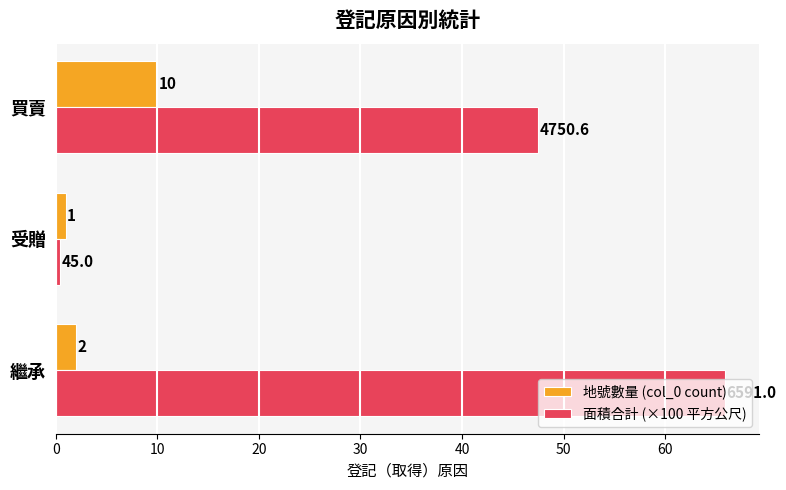

The value of 地號數量 (col_0 count) at 受贈 is 1.0. True or false?

True